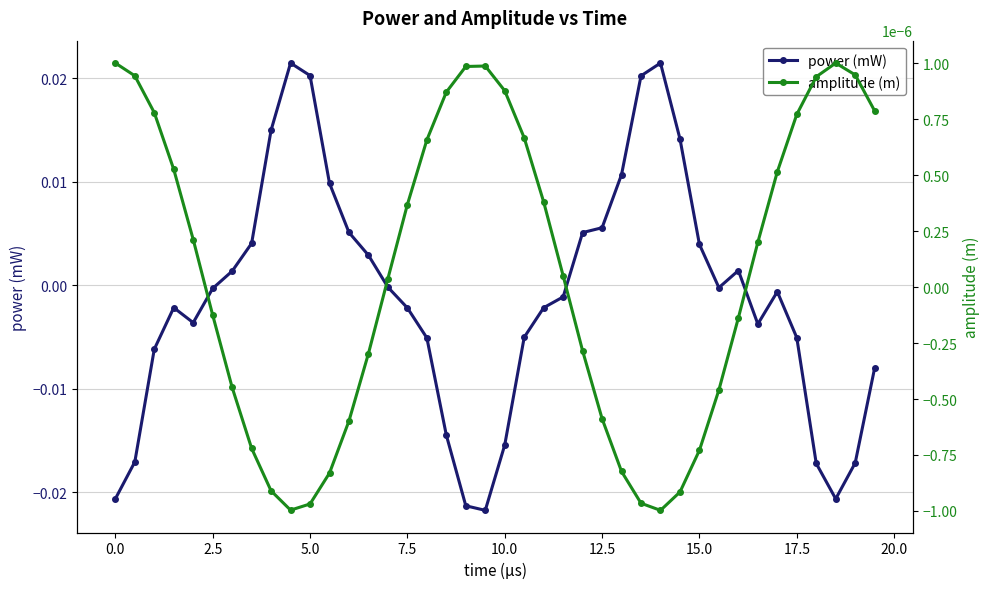

True or false: power (mW) has more than 2 points higher than both neighbors.

True